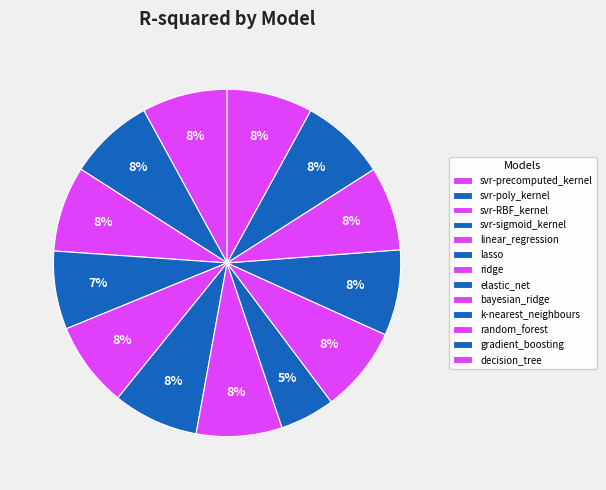

Which has a higher value, bayesian_ridge or svr-sigmoid_kernel?

bayesian_ridge